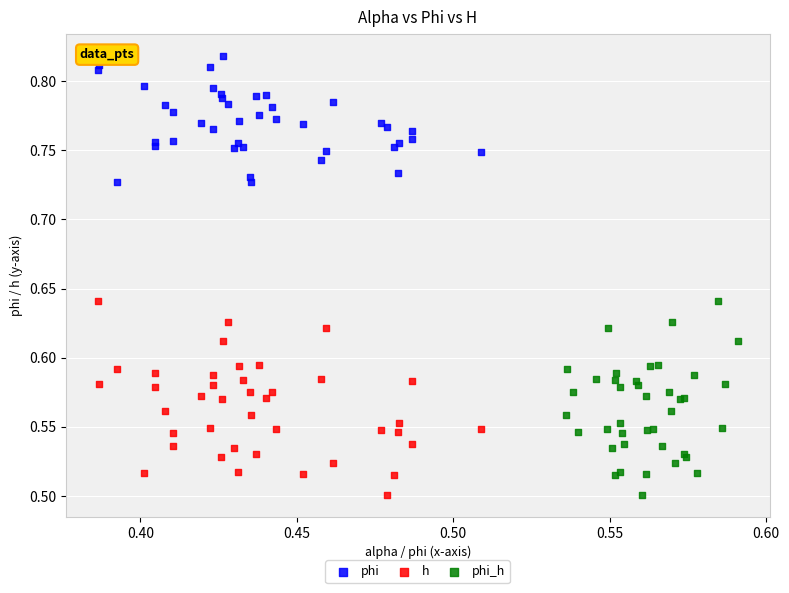

Which series reaches the maximum Y coordinate?

phi